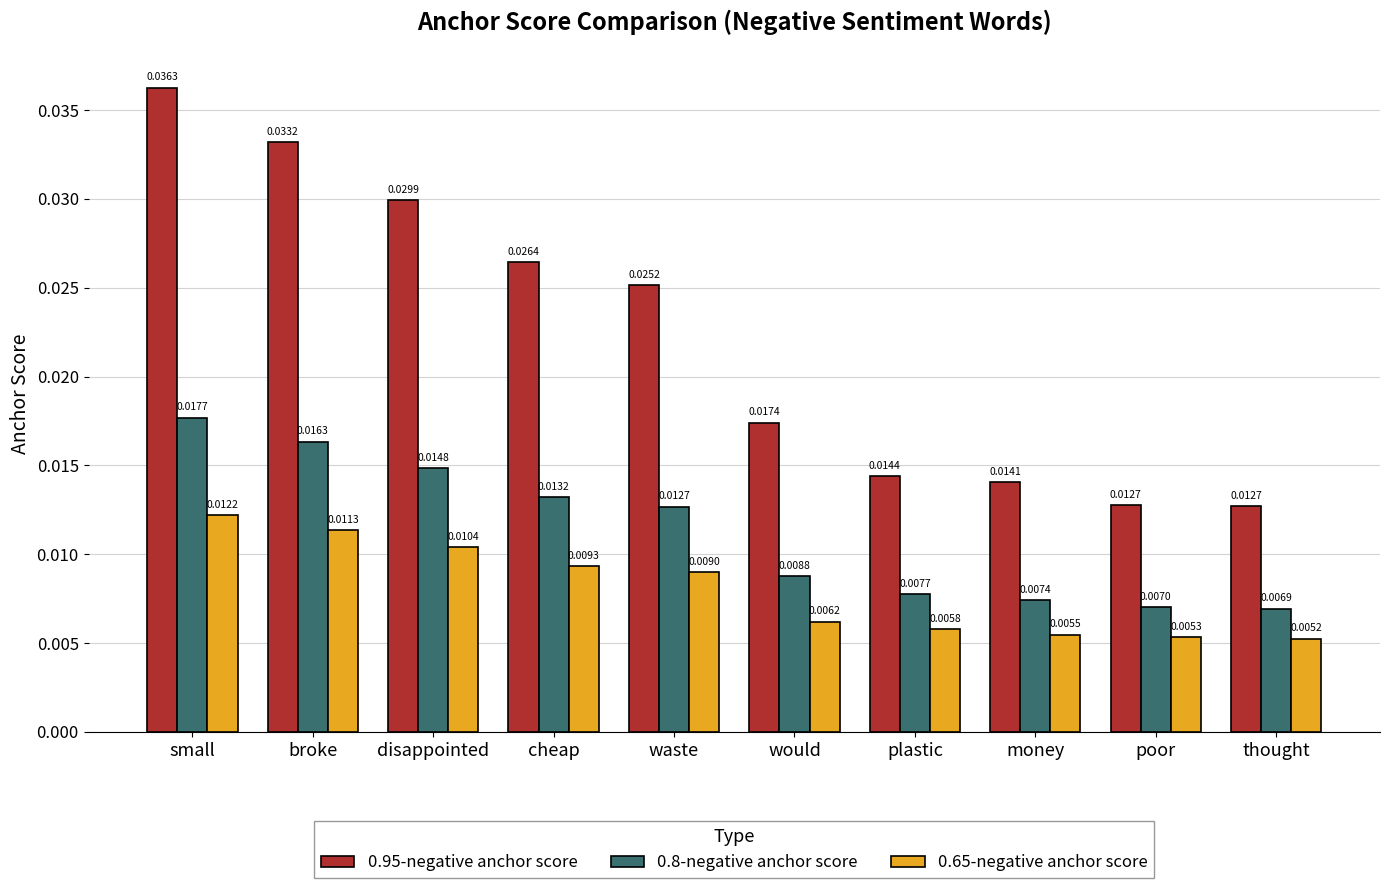

What is the total value across all series at disappointed?

0.1